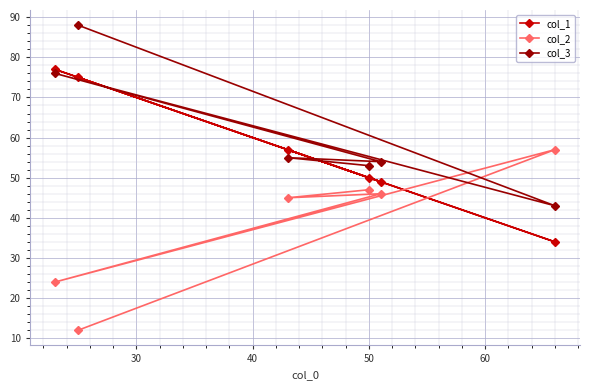

Rank the series by their maximum value, from highest to lowest.

col_3, col_1, col_2